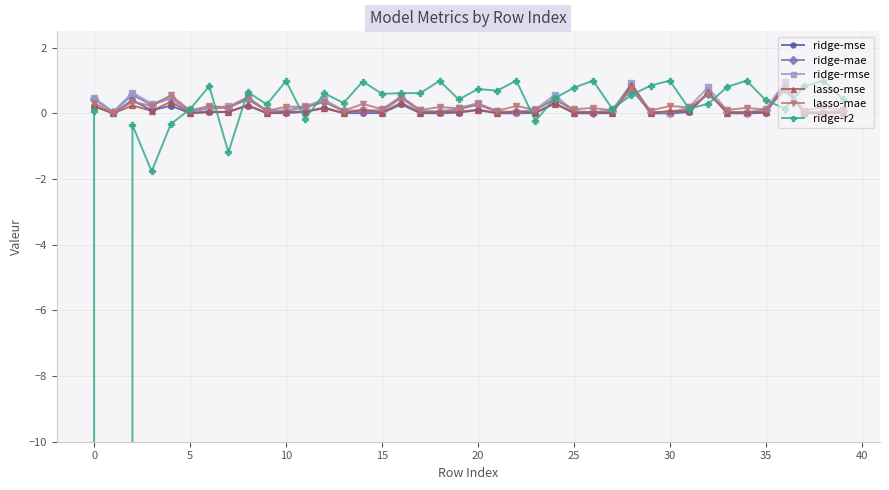

The value of ridge-mae at 32 is 0.3. True or false?

False